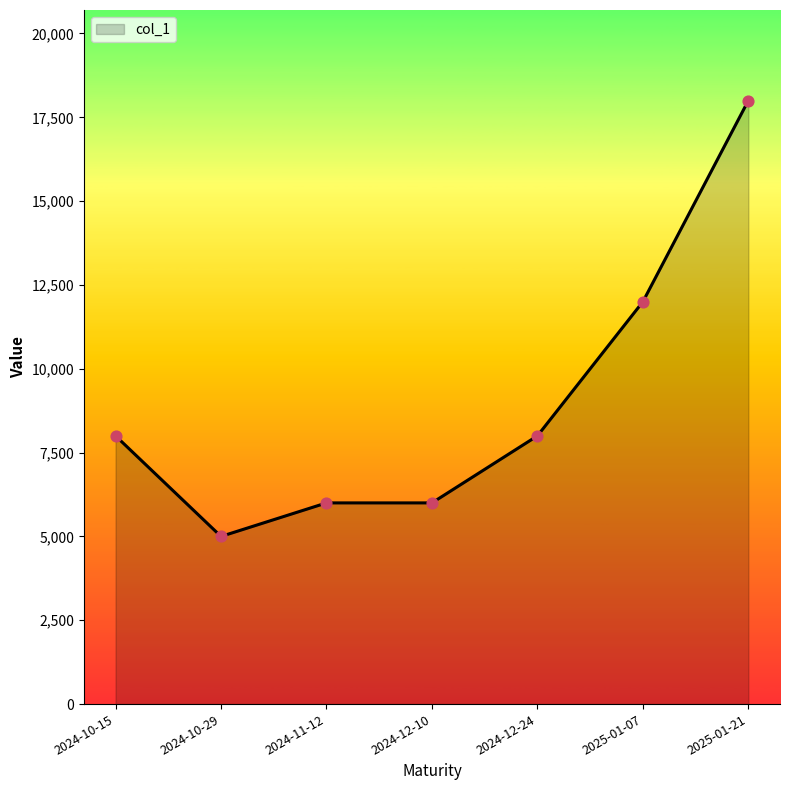

Between 2025-01-07 and 2024-10-29, which is larger?

2025-01-07